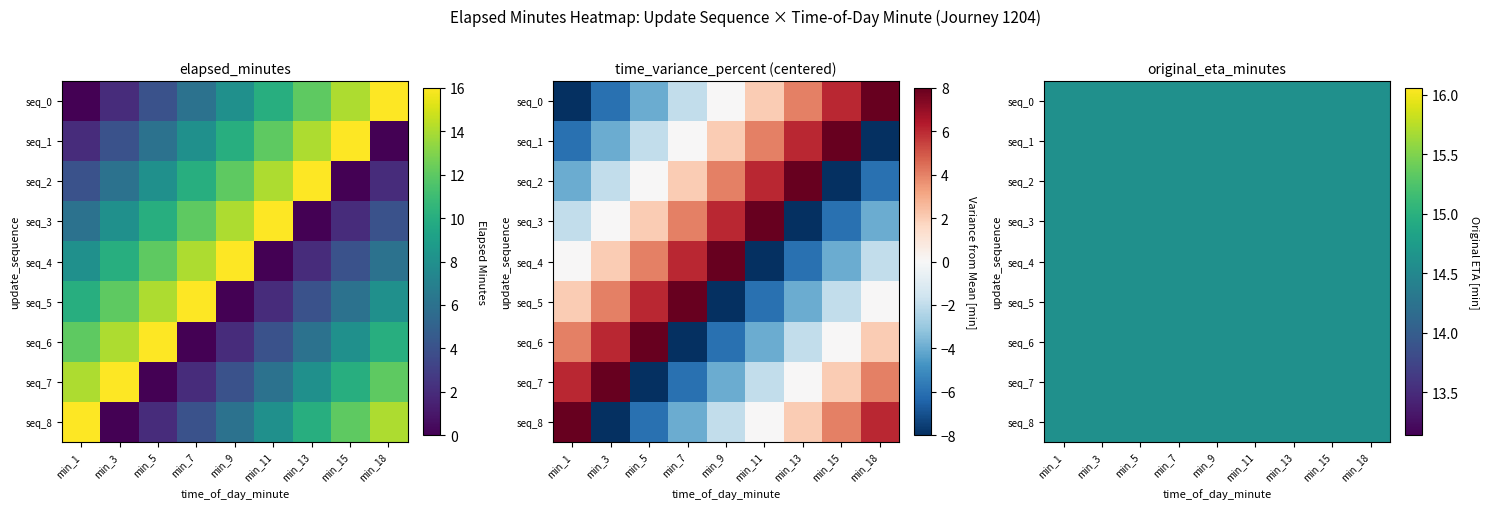

List the labels in order of 6 value, largest first.

min_5, min_3, min_1, min_18, min_15, min_13, min_11, min_9, min_7